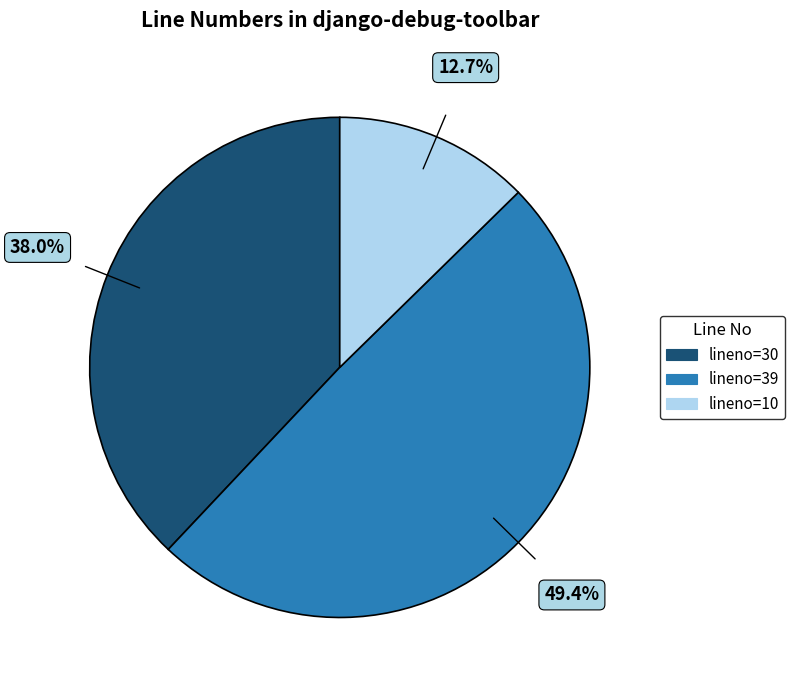

Does any single category account for the majority?

No